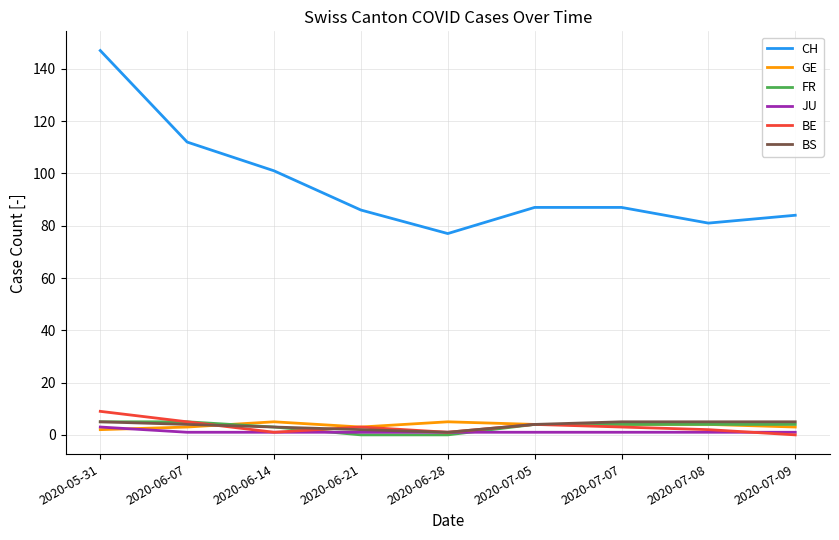

At which category does BE reach its first local peak?

2020-06-21